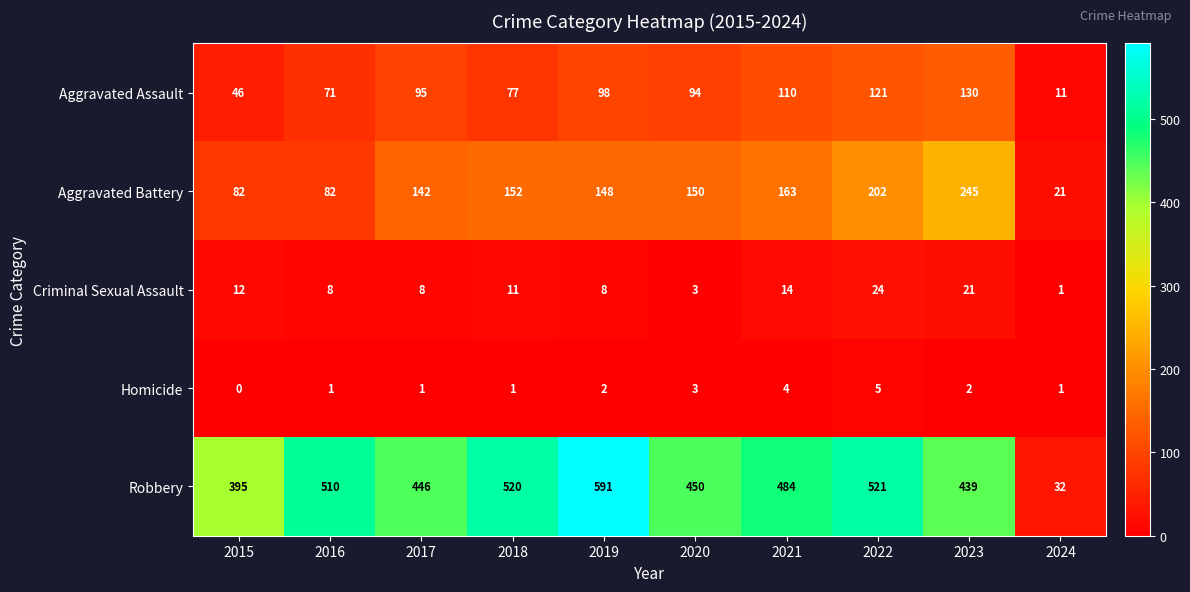

How many distinct data groups are displayed?

5